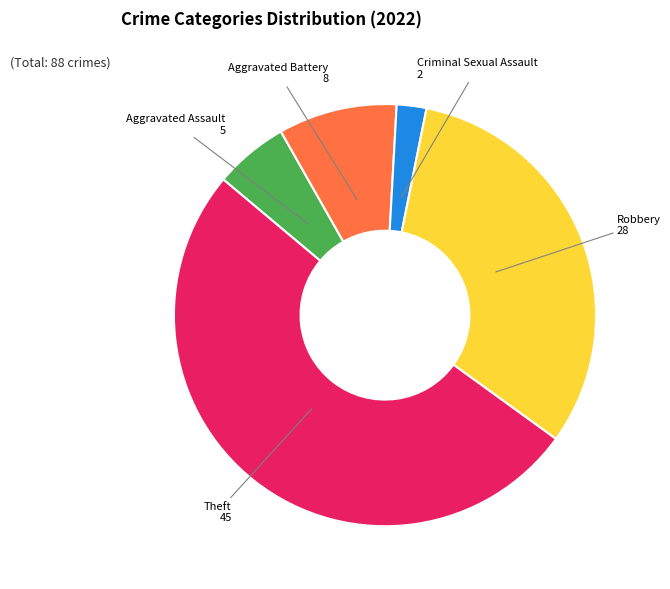

Is there a majority slice in this chart?

Yes